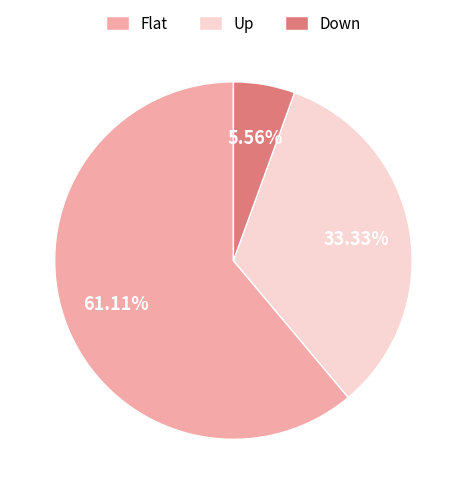

Is it true that Up is 46% of the pie?

False